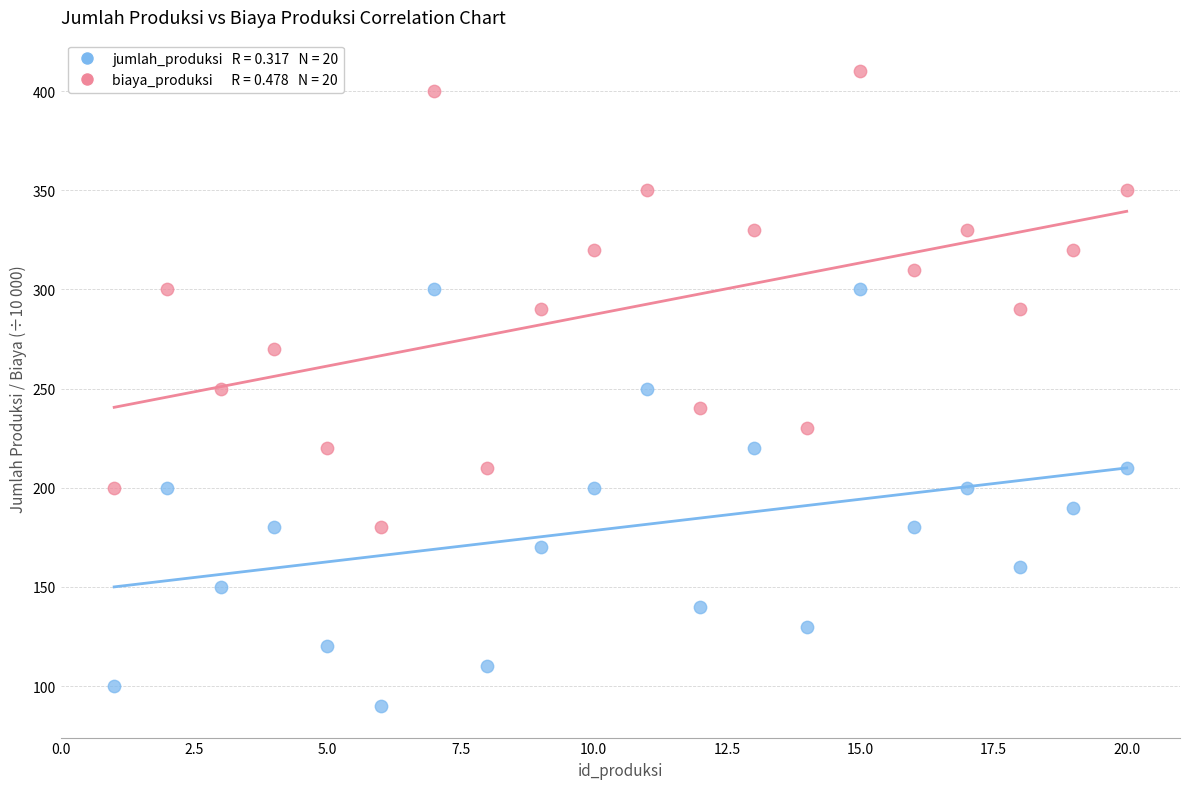

Across all data points, what is the range of Y values (max minus min)?

320